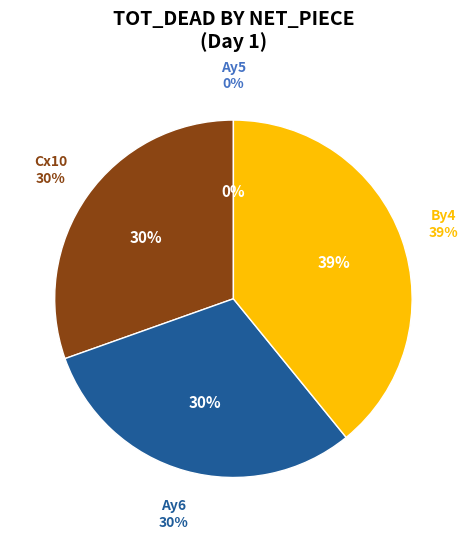

Is it true that Cx10 is 23% of the pie?

False